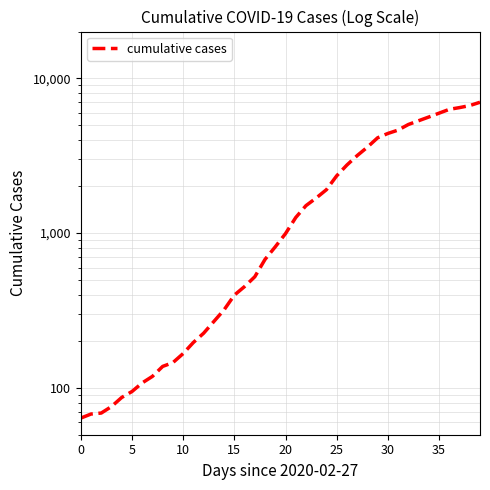

Does the chart have visible grid lines?

Yes